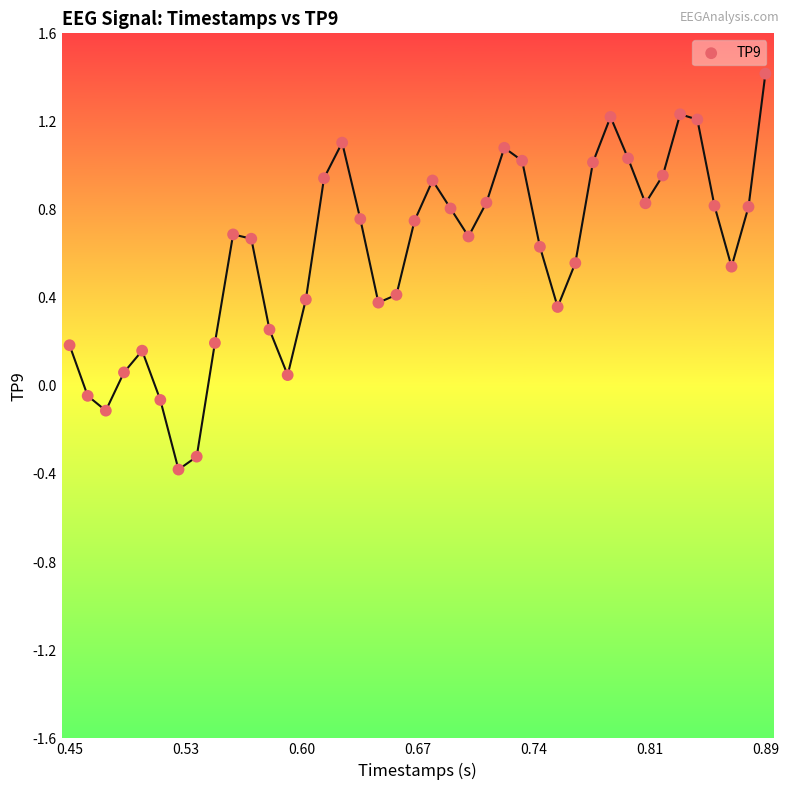

What is the range of Y values (max minus min)?

1.8